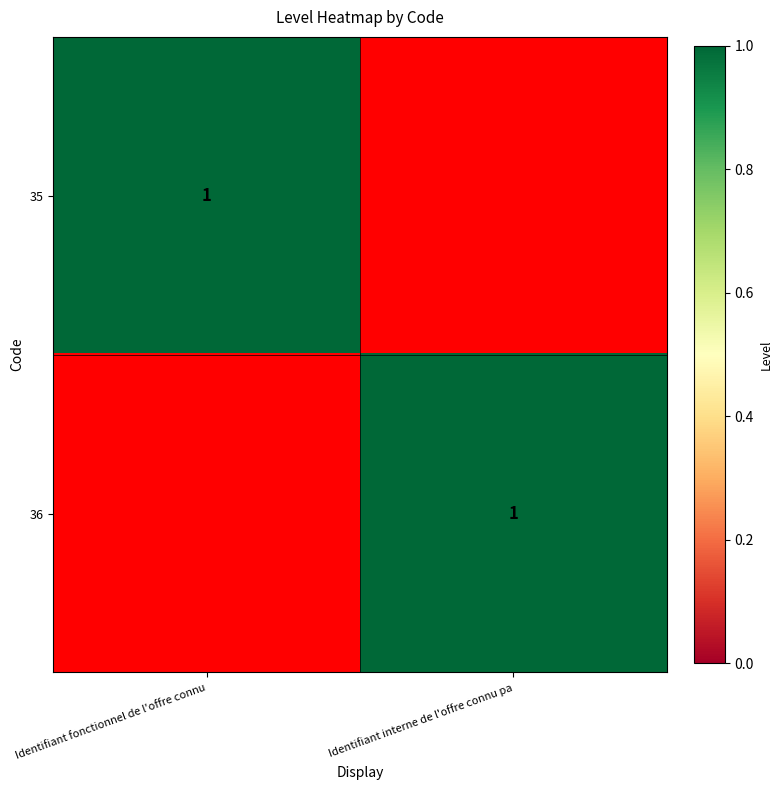

The value of 36 at Identifiant interne de l'offre connu pa is 1. True or false?

True